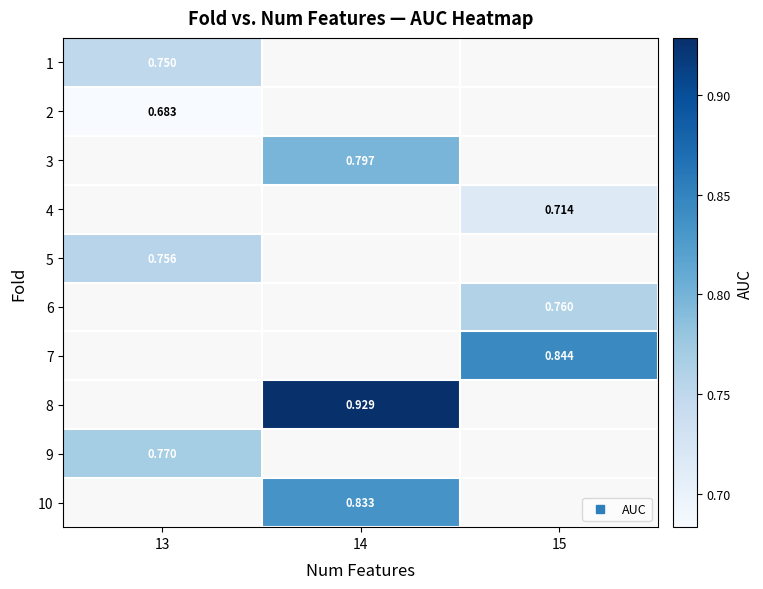

Rank the categories by 9 value from lowest to highest.

13, 14, 15